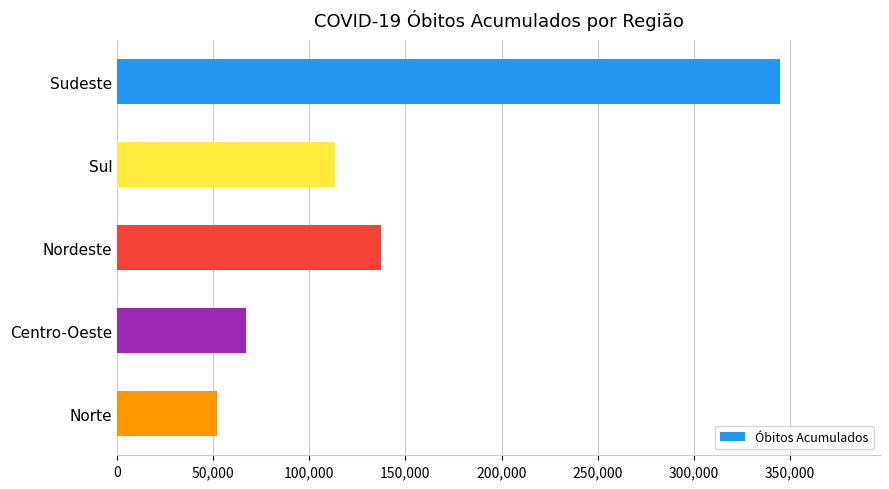

Reading bottom to top, what are all the values shown in this chart?

52190	67199	137130	113465	345124